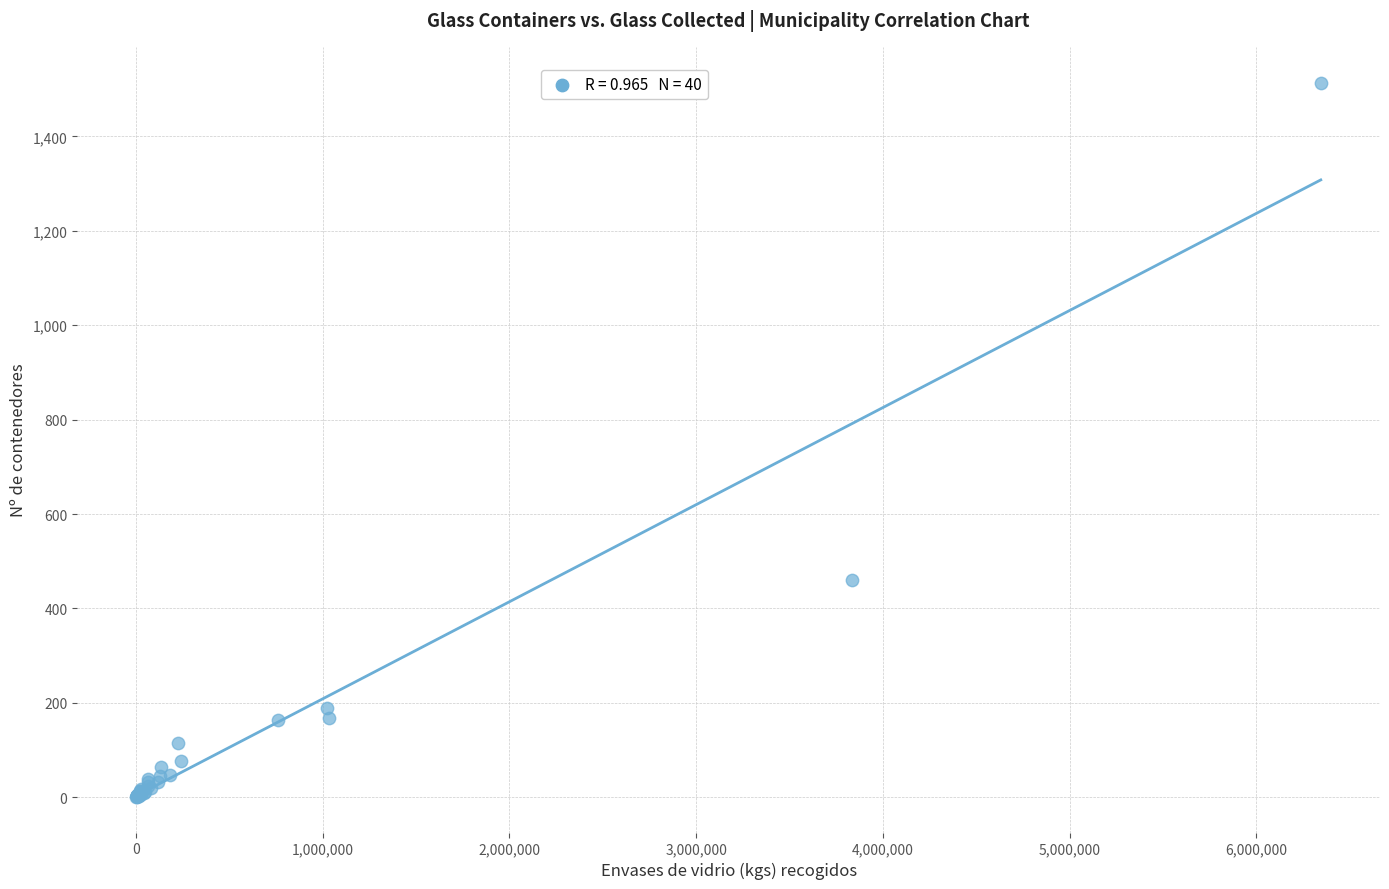

What Y value in the scatter plot is closest to 757?

460